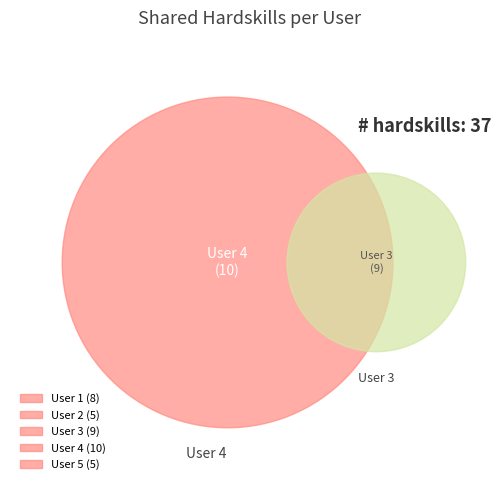

What is the change in value from 2 to 4?

+5